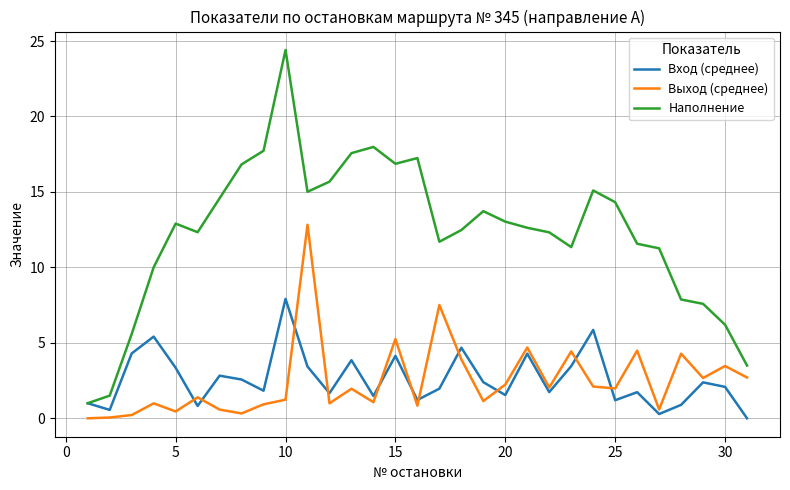

What is the minimum value for Наполнение?

1.0